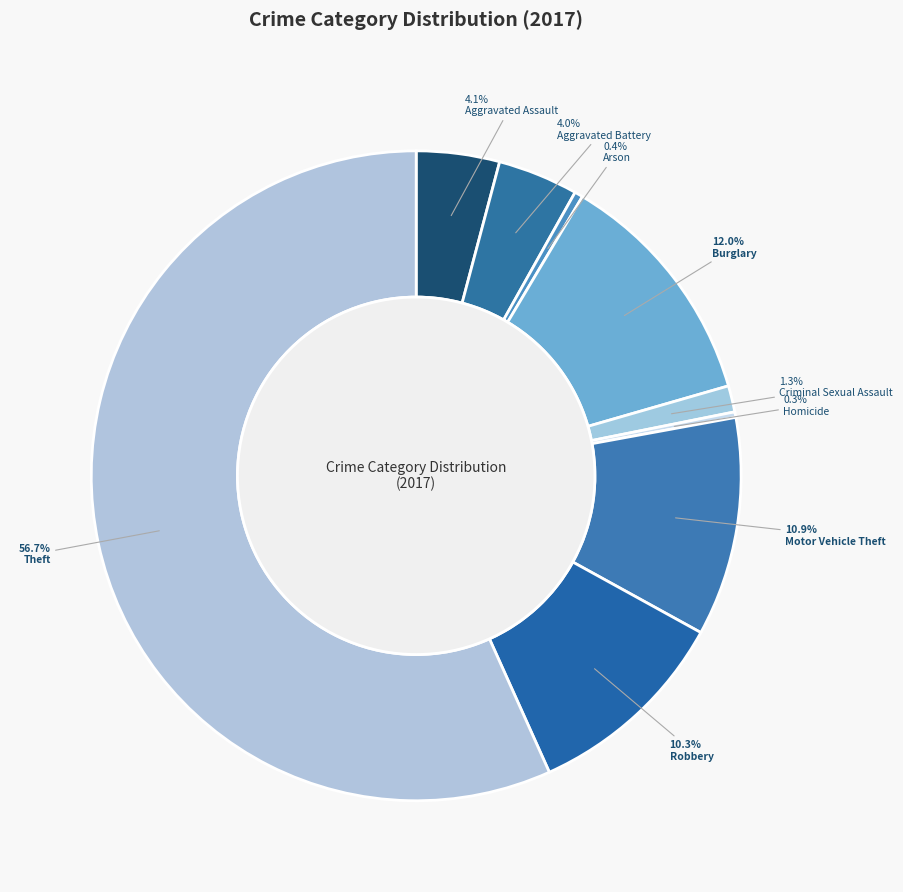

What percentage is the Motor Vehicle Theft slice, to the nearest percent?

11%